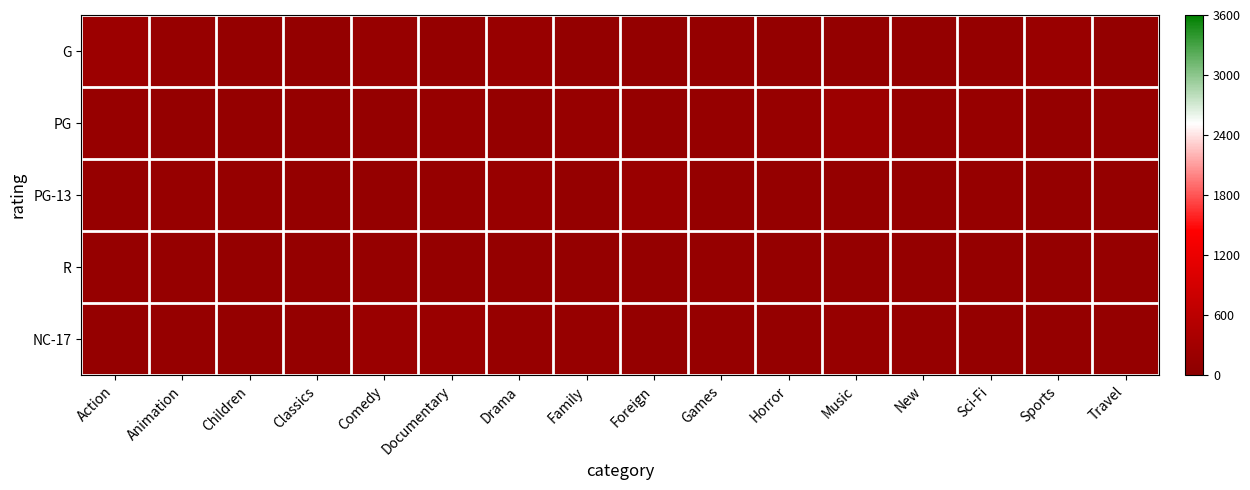

Which series has the largest range (max minus min)?

G